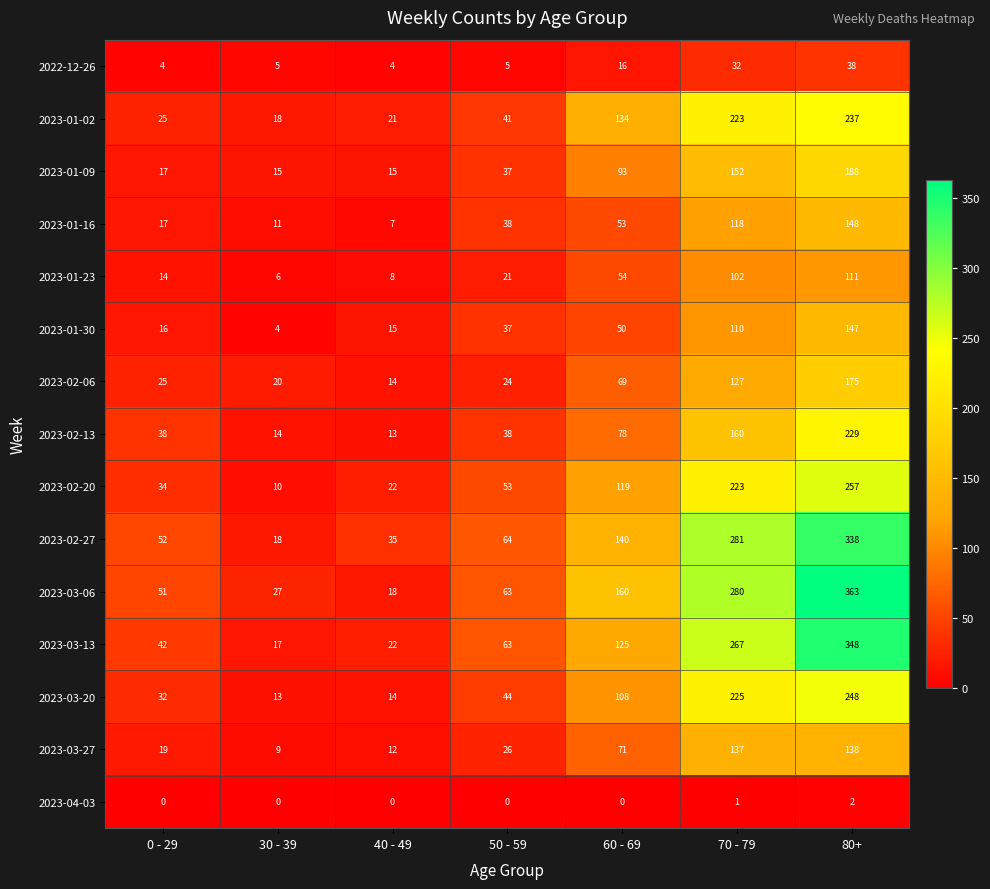

At which label does 2023-02-06 reach its peak?

80+